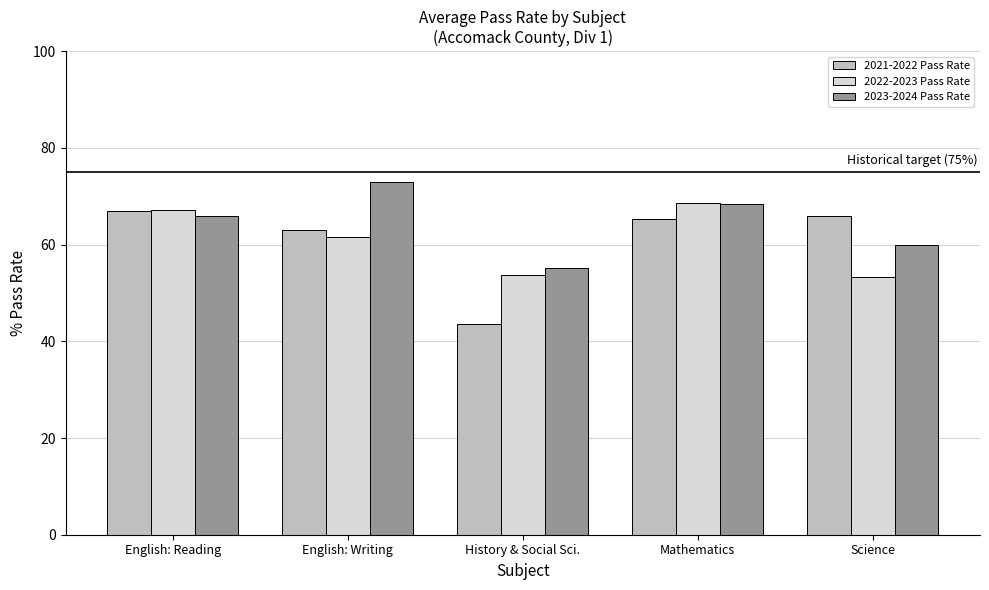

The value of 2023-2024 Pass Rate at English: Writing is 73.0. True or false?

True